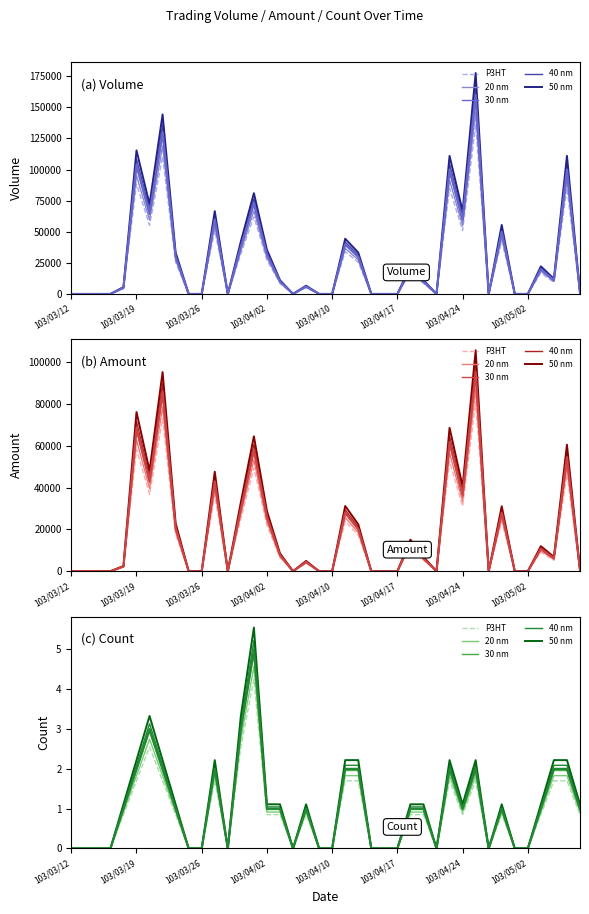

True or false: col_2 (Amount) and col_1 (Volume) intersect in this chart.

False